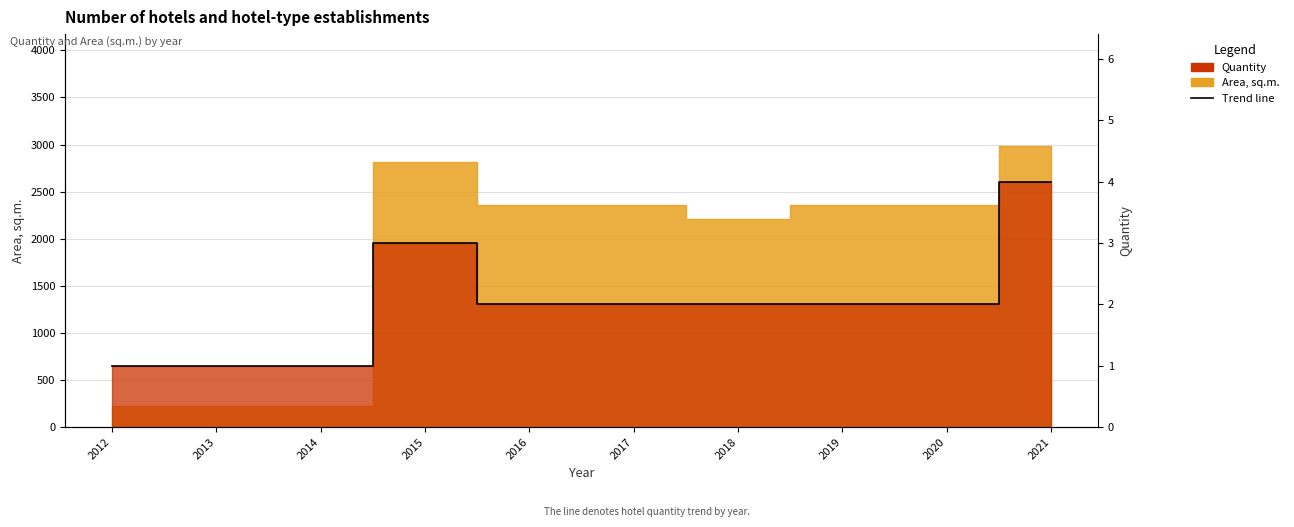

The value of Quantity at 2020 is 1. True or false?

False